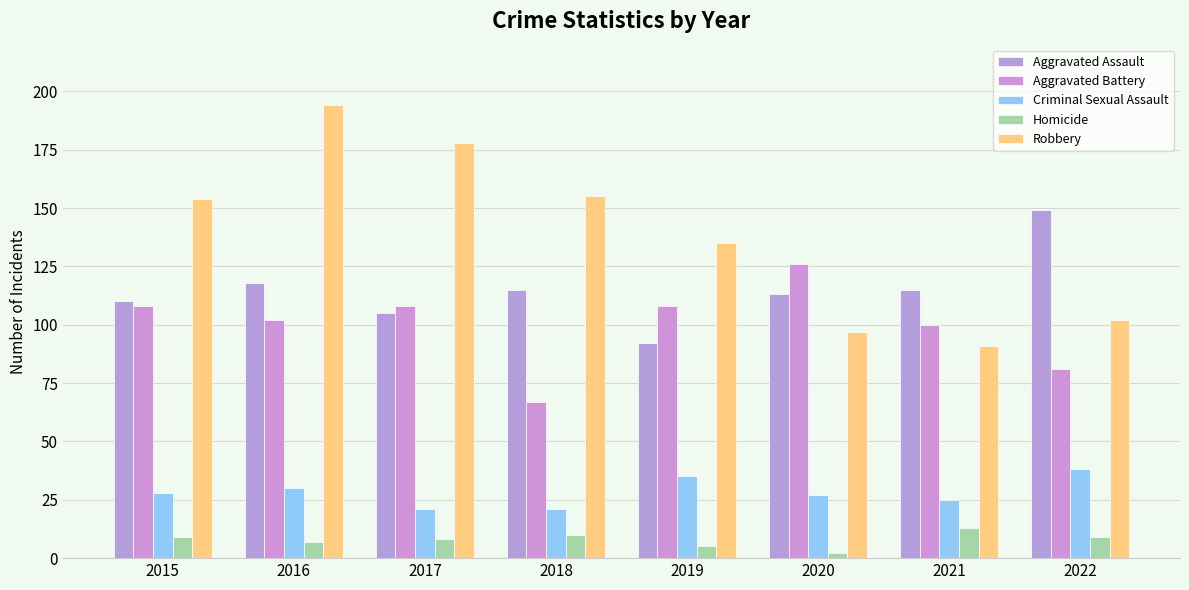

Rank the series at 2017 from highest to lowest value.

Robbery, Aggravated Battery, Aggravated Assault, Criminal Sexual Assault, Homicide